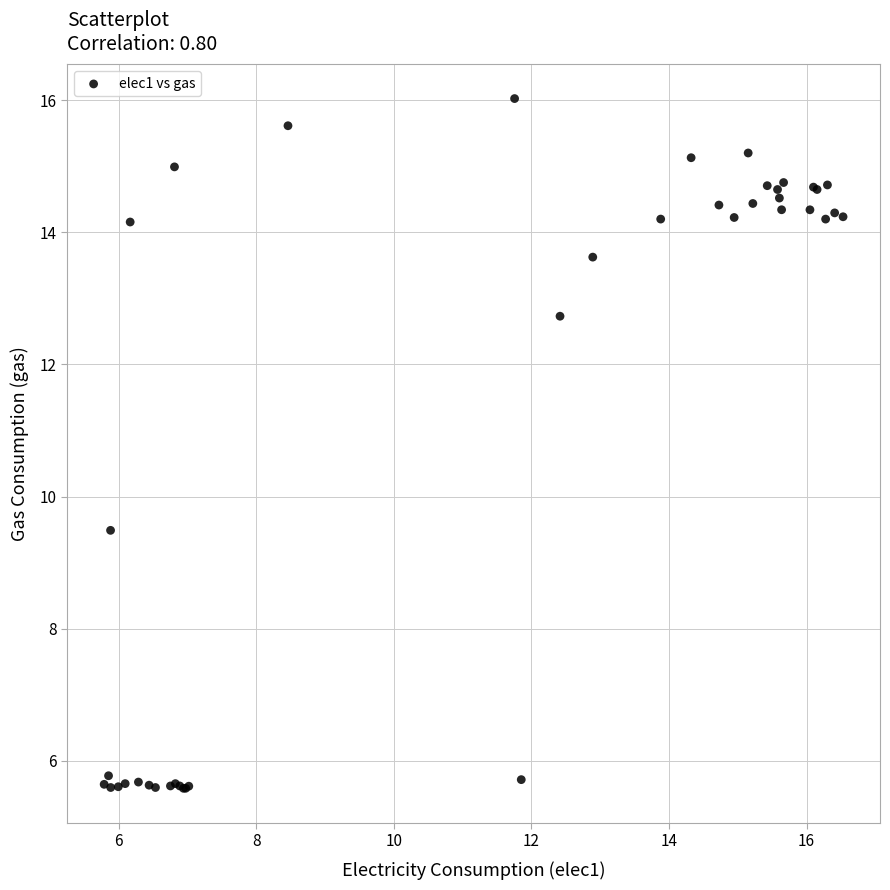

What Y value in the scatter plot is closest to 10?

9.5